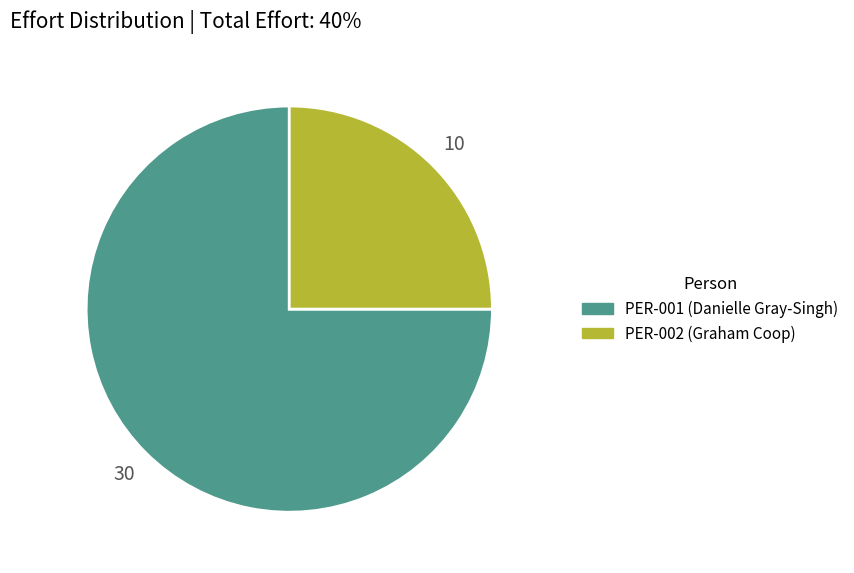

Which slice is the smallest?

PER-002